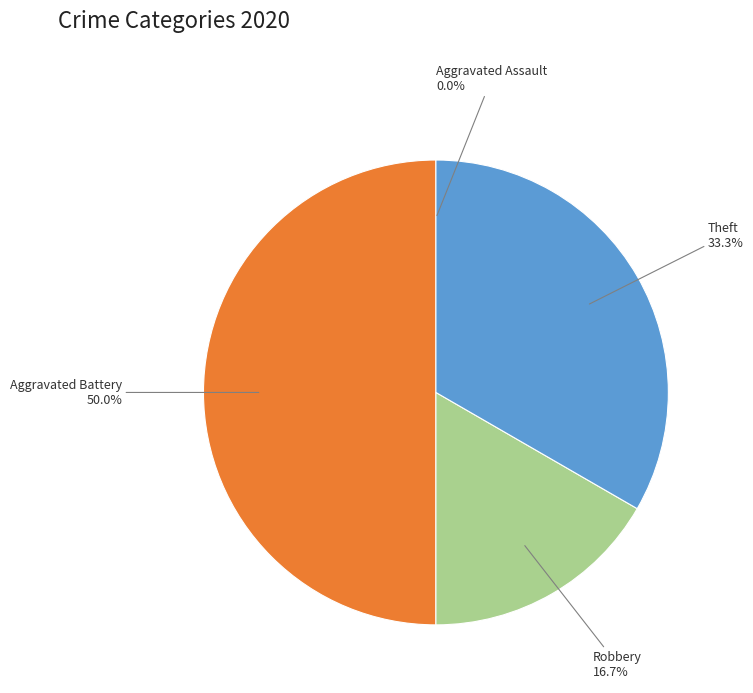

Which slice is the largest?

Aggravated Battery